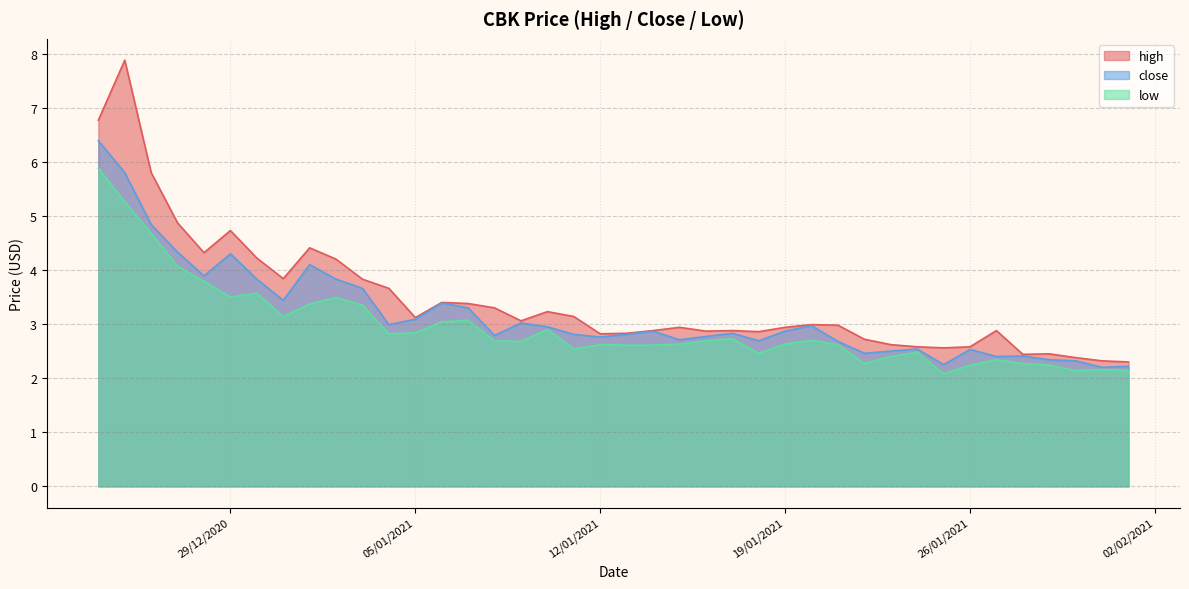

What is the highest value of the high series?

7.9